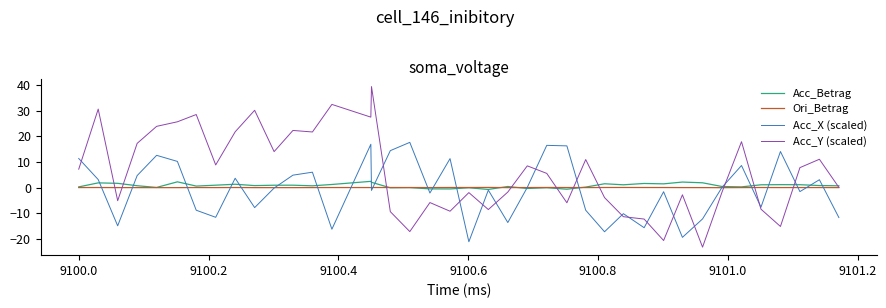

Which series has the largest total across all categories?

Acc_Y (scaled)